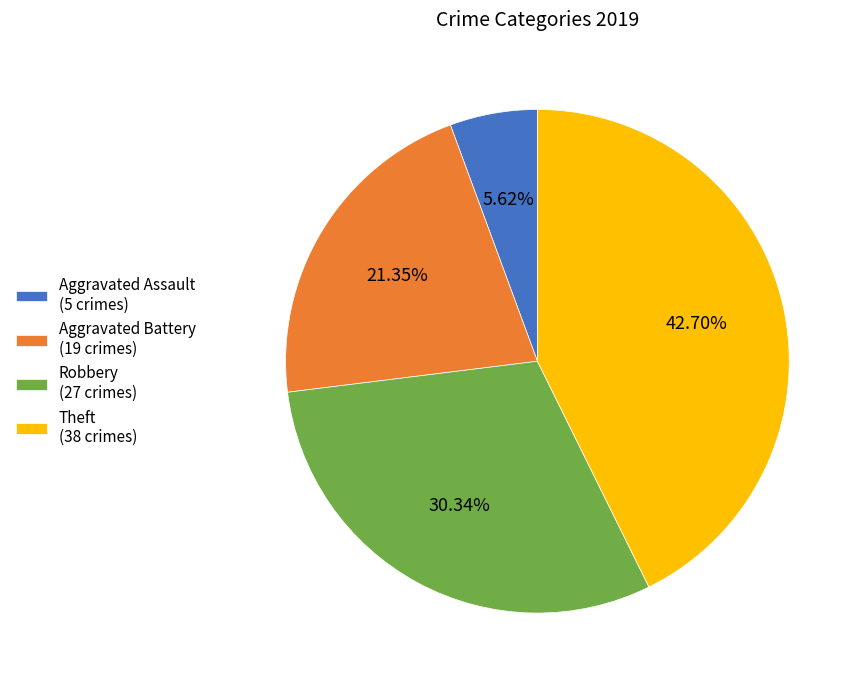

What is the ratio of the value at Robbery to the value at Aggravated Battery?

1.4